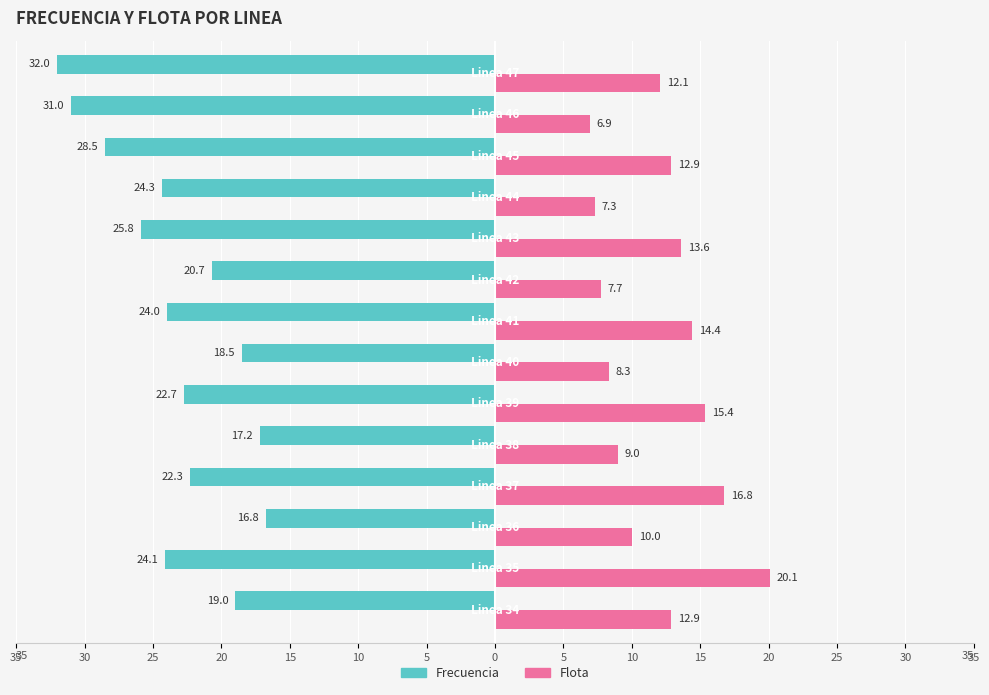

What are all the series names shown in the legend?

Frecuencia, Flota